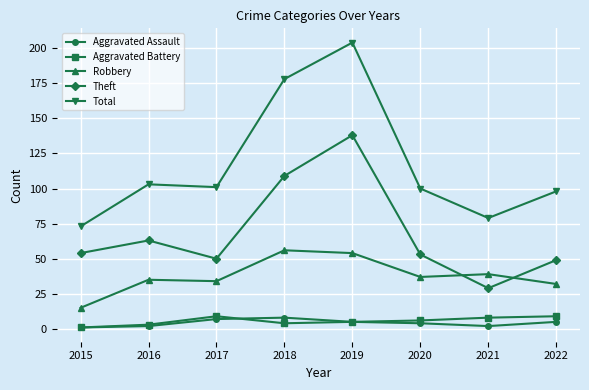

What is the difference between the maximum and minimum values in the Total series?

131